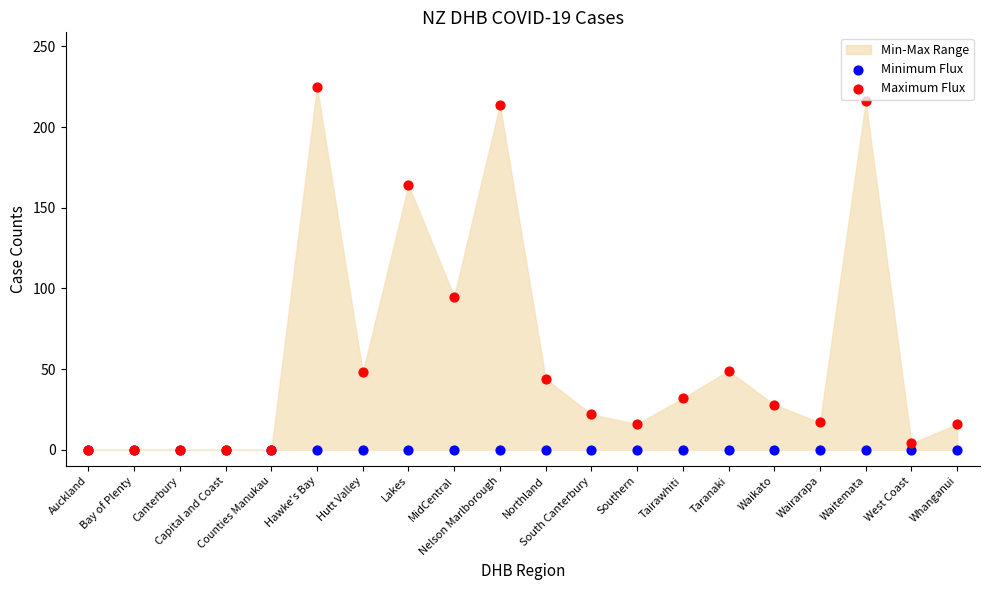

In the Maximum Flux series, what Y value is closest to 112?

95